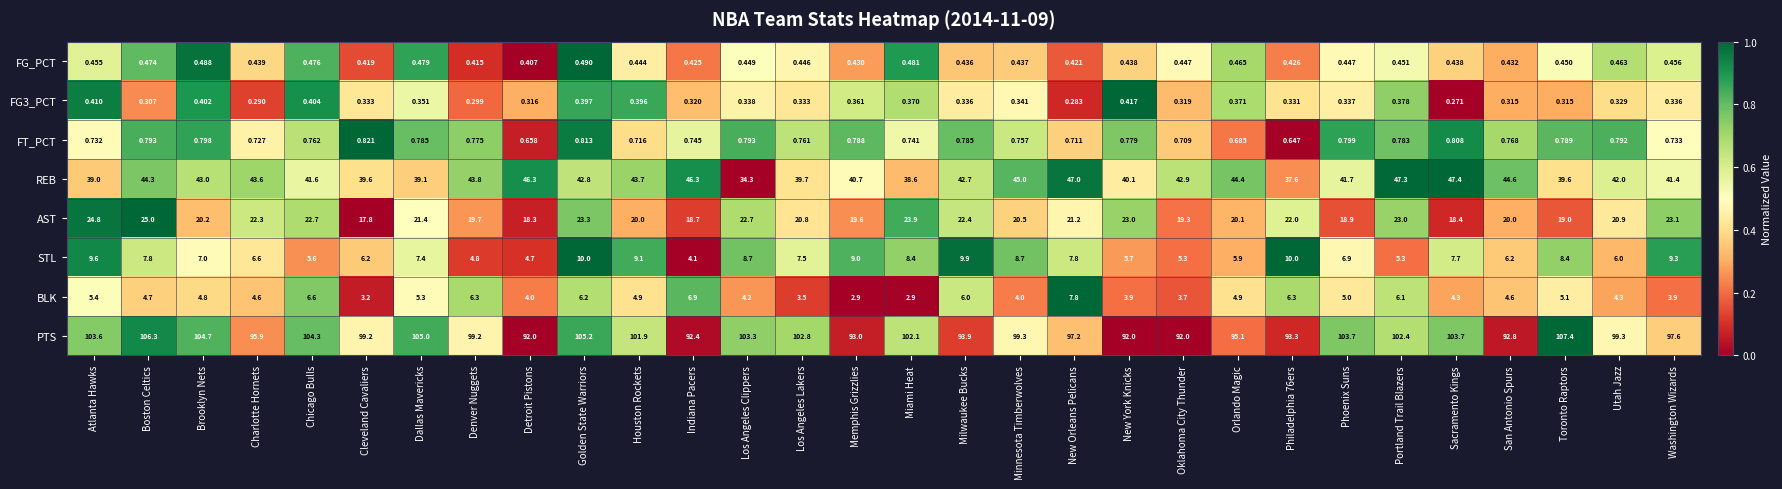

How many distinct data groups are displayed?

8